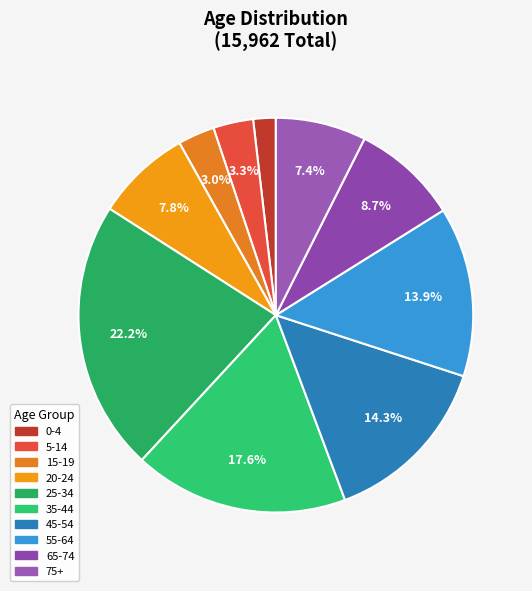

What percentage is the 15-19 slice, to the nearest percent?

3%